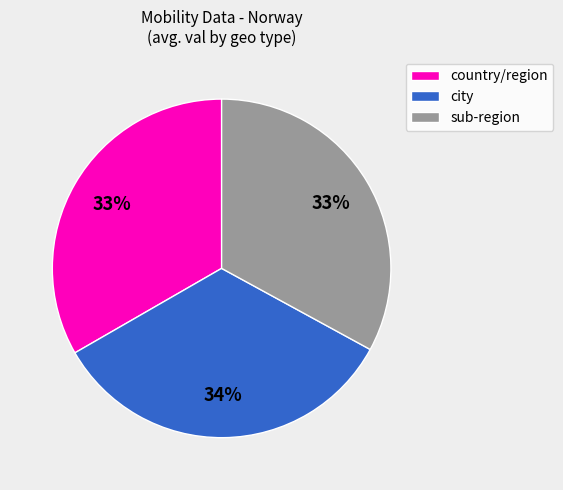

To the nearest percent, what is the combined percentage of sub-region and country/region?

66%